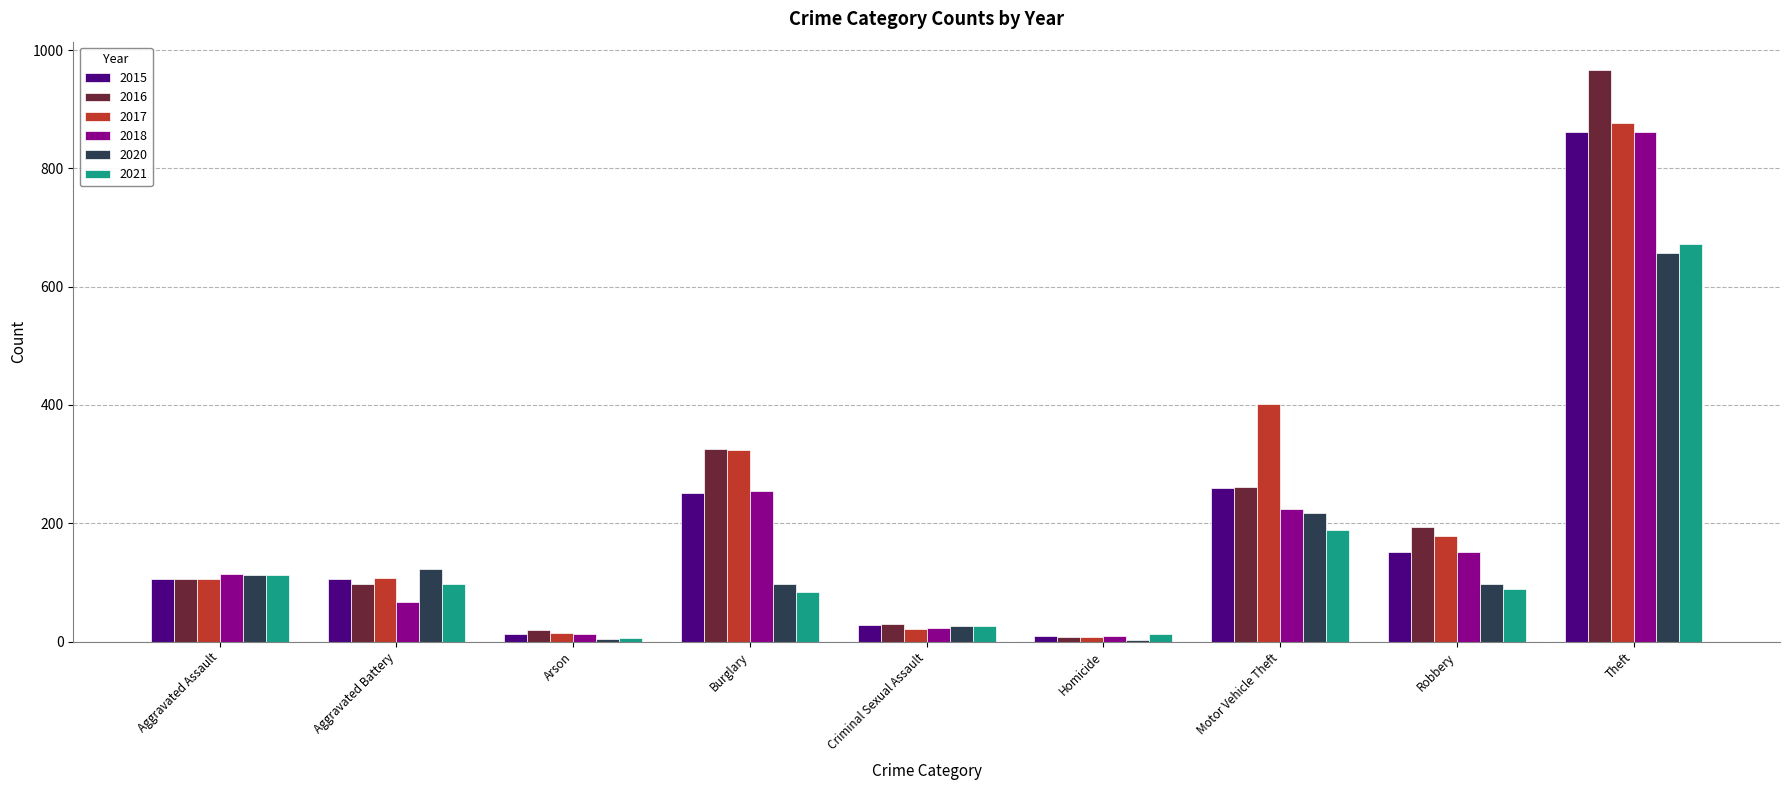

What is the maximum value for 2020?

657